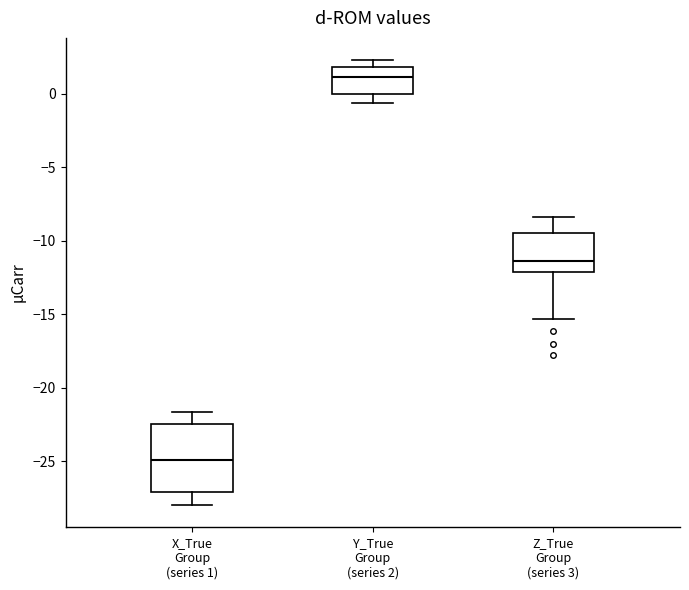

Which box's median line is the highest?

Y_True Group (series 2)